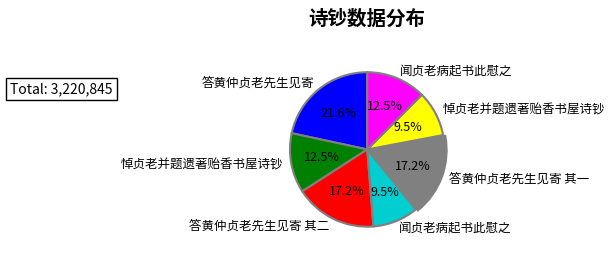

Is there a majority slice in this chart?

No